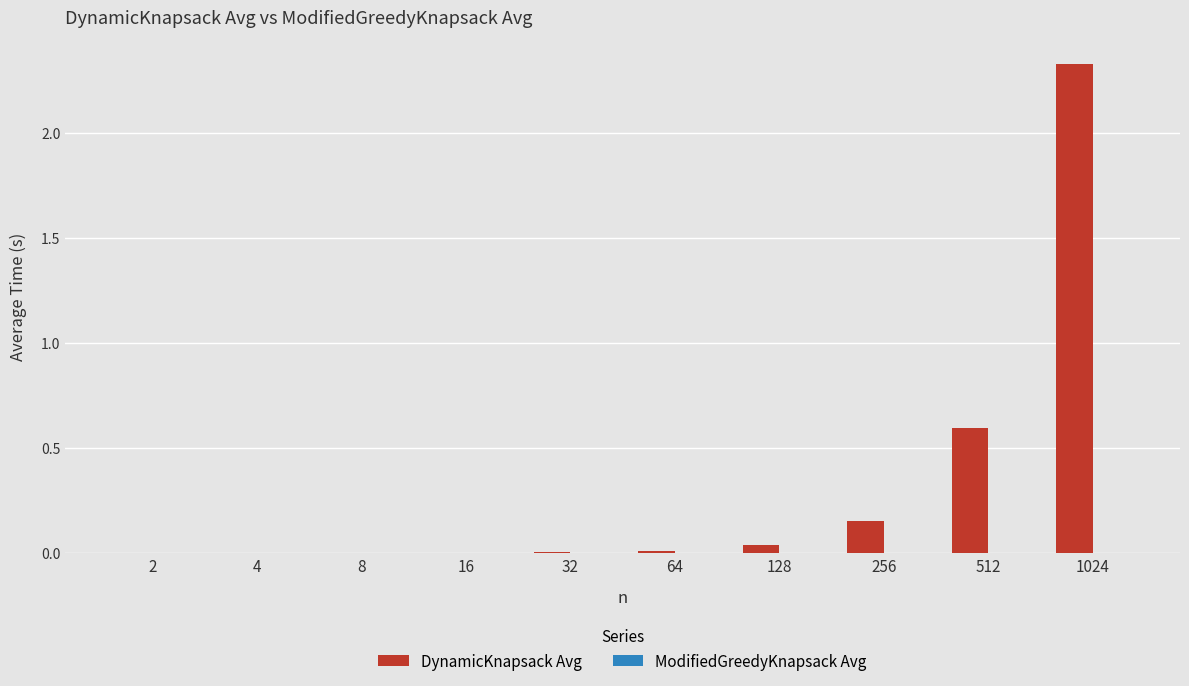

Which series changed the most between 256 and 512?

DynamicKnapsack Avg